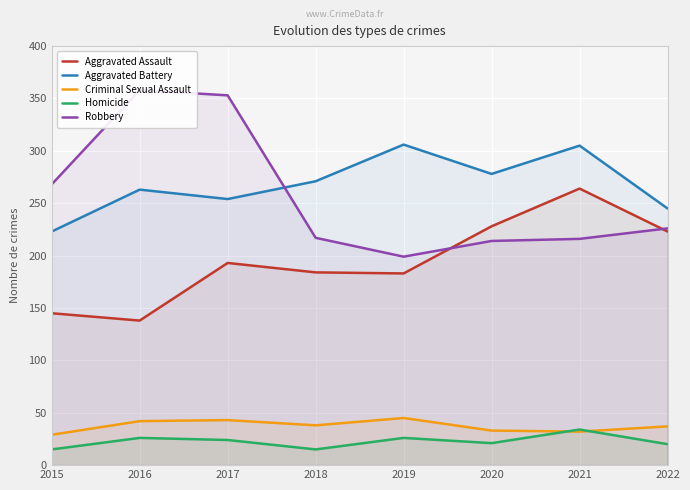

Which series changed the most between 2015 and 2022?

Aggravated Assault